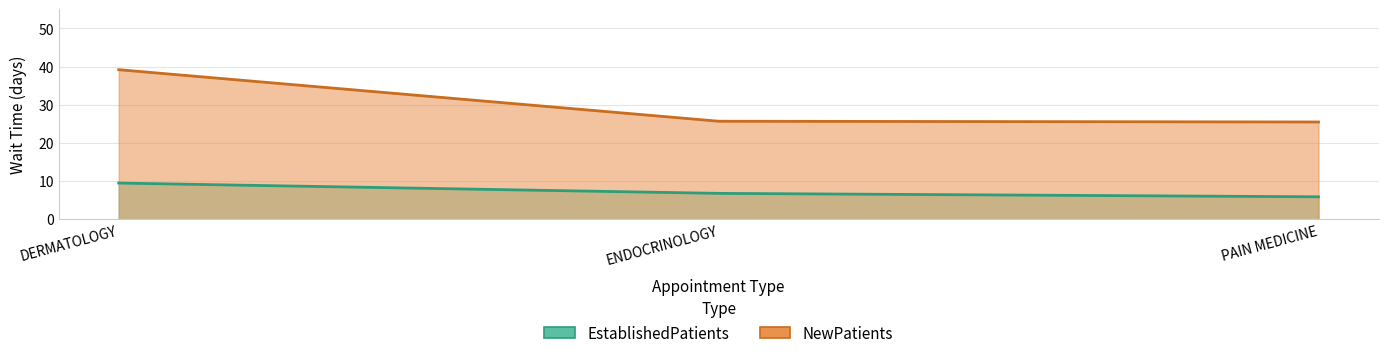

What is the sum of all EstablishedPatients values?

22.2